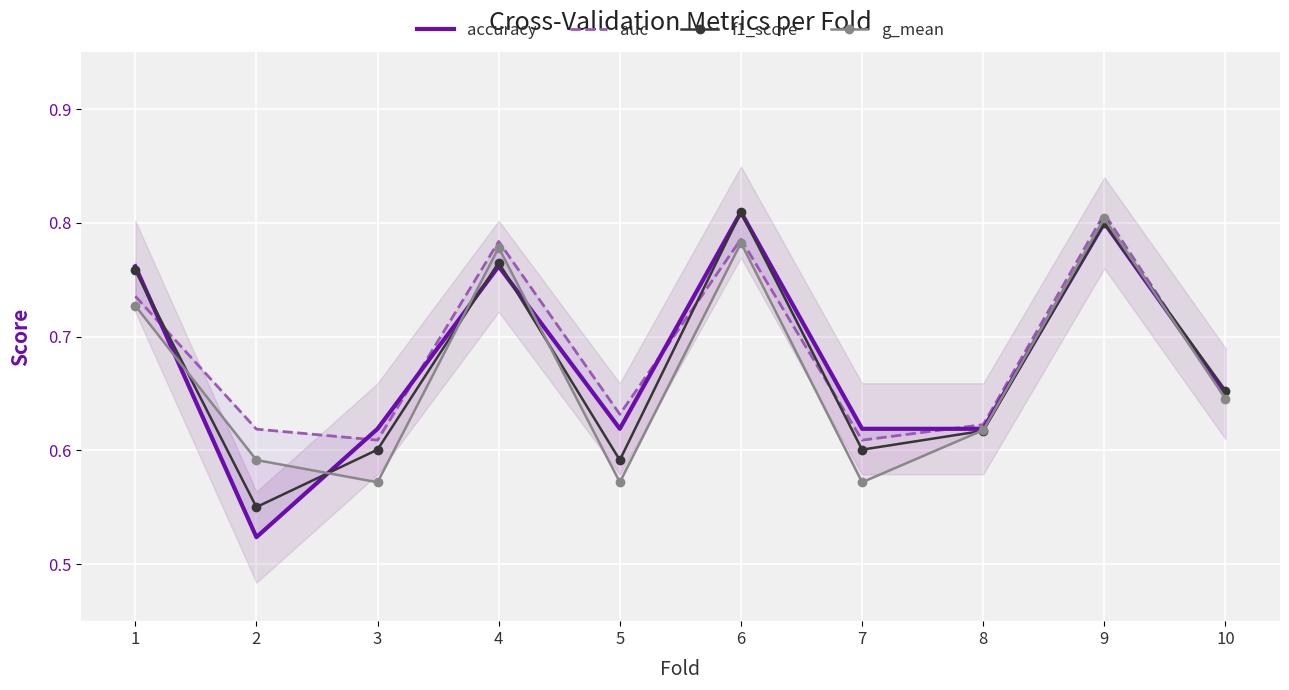

Between 1 and 8, which series saw the biggest shift?

accuracy